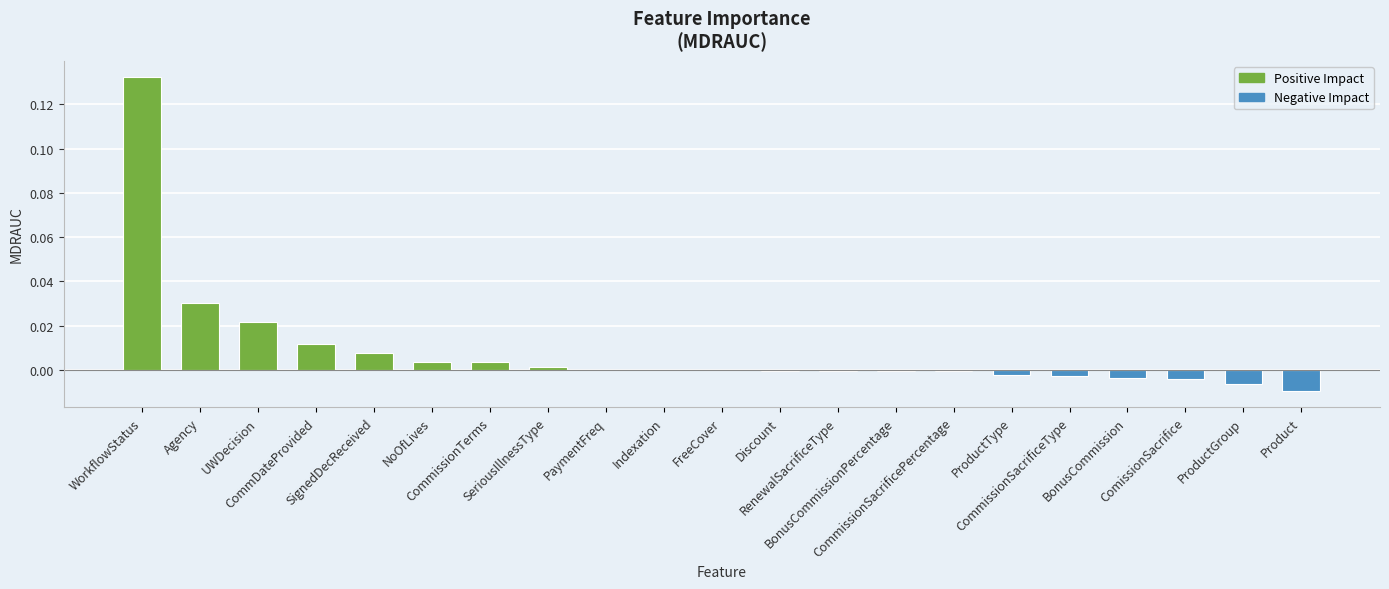

Reading left to right, transcribe all the data shown in this chart.

WorkflowStatus=0.1	Agency=0.0	UWDecision=0.0	CommDateProvided=0.0	SignedDecReceived=0.0	NoOfLives=0.0	CommissionTerms=0.0	SeriousIllnessType=0.0	PaymentFreq=0.0	Indexation=0.0	FreeCover=0.0	Discount=-0.0	RenewalSacrificeType=-0.0	BonusCommissionPercentage=-0.0	CommissionSacrificePercentage=-0.0	ProductType=-0.0	CommissionSacrificeType=-0.0	BonusCommission=-0.0	ComissionSacrifice=-0.0	ProductGroup=-0.0	Product=-0.0